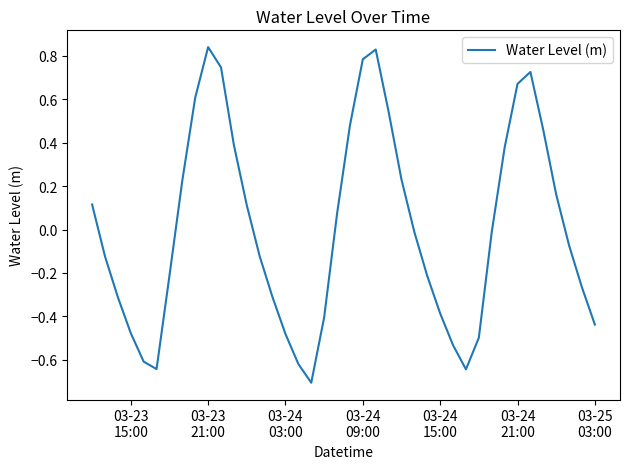

What is the smallest value displayed?

-0.7